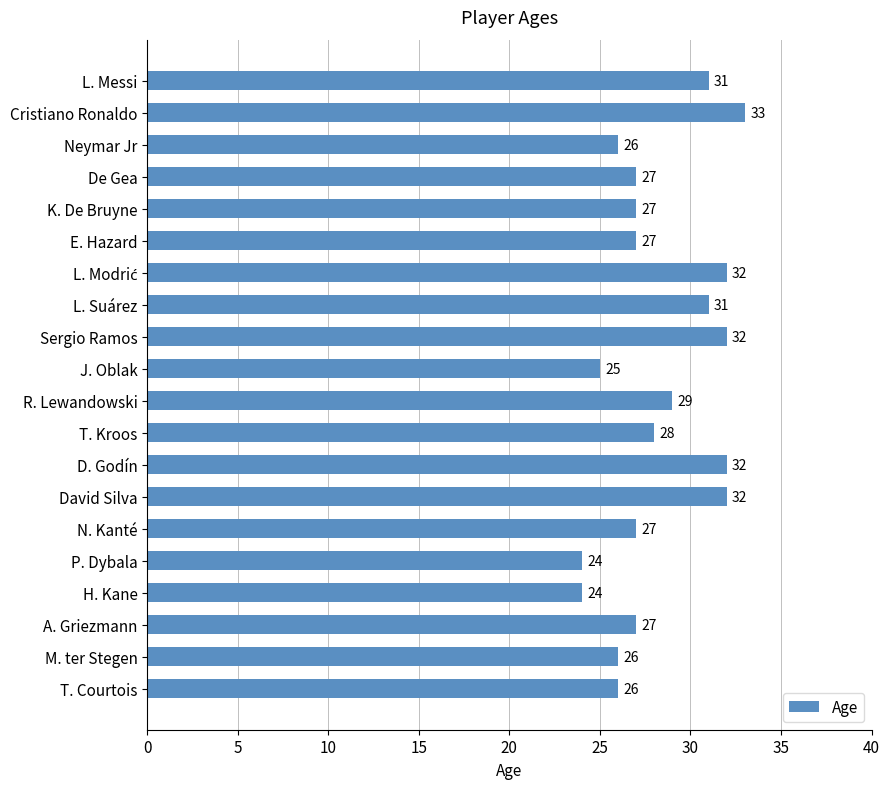

What is the label of the 6th bar from the top?

E. Hazard